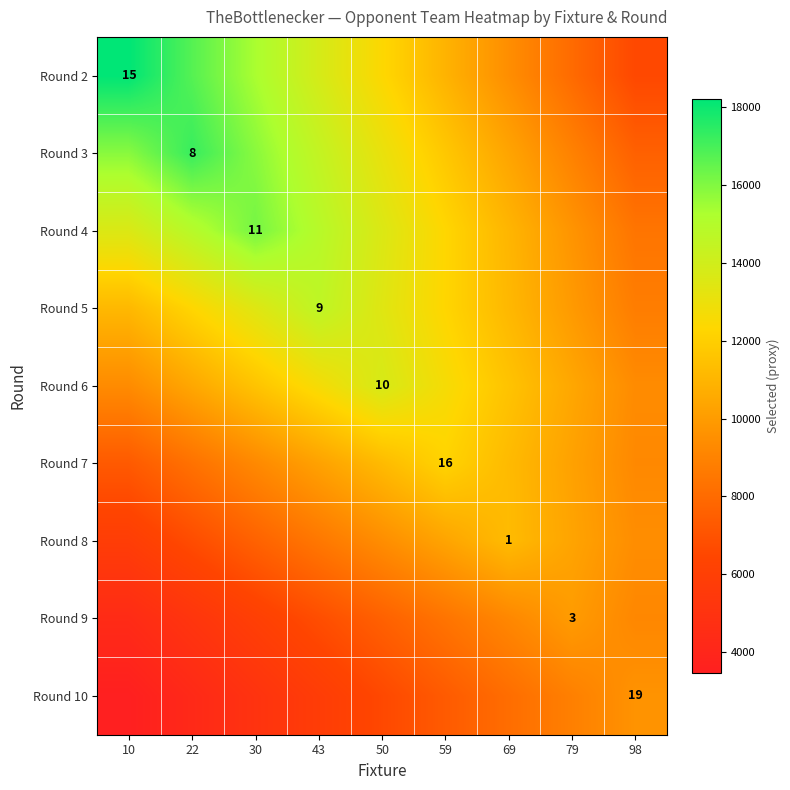

What is the sum of all Round 10 values?

59076.4